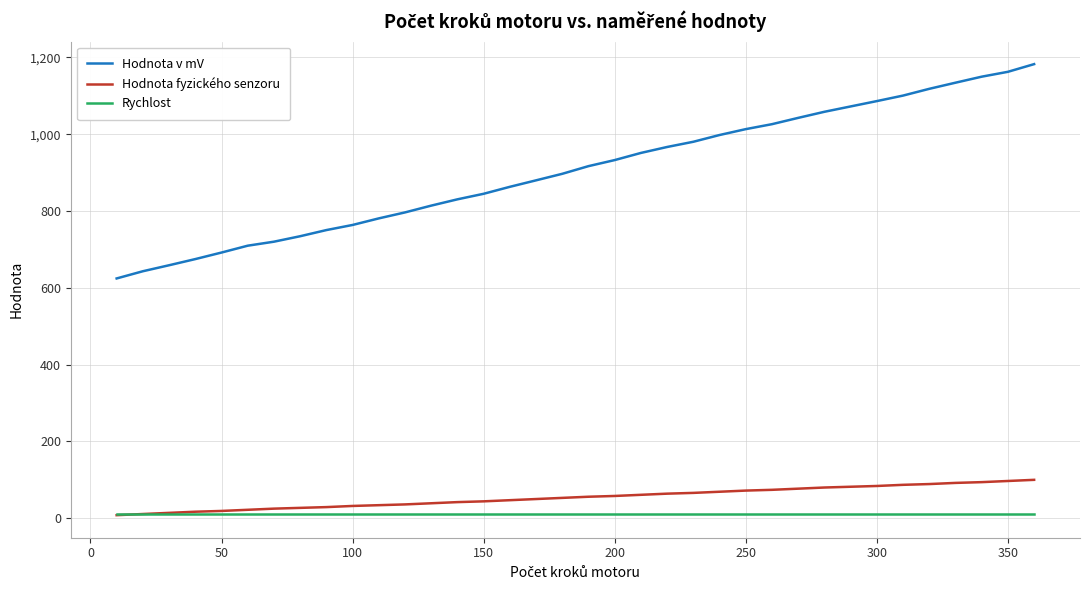

What is the maximum value for Hodnota fyzického senzoru?

100.0